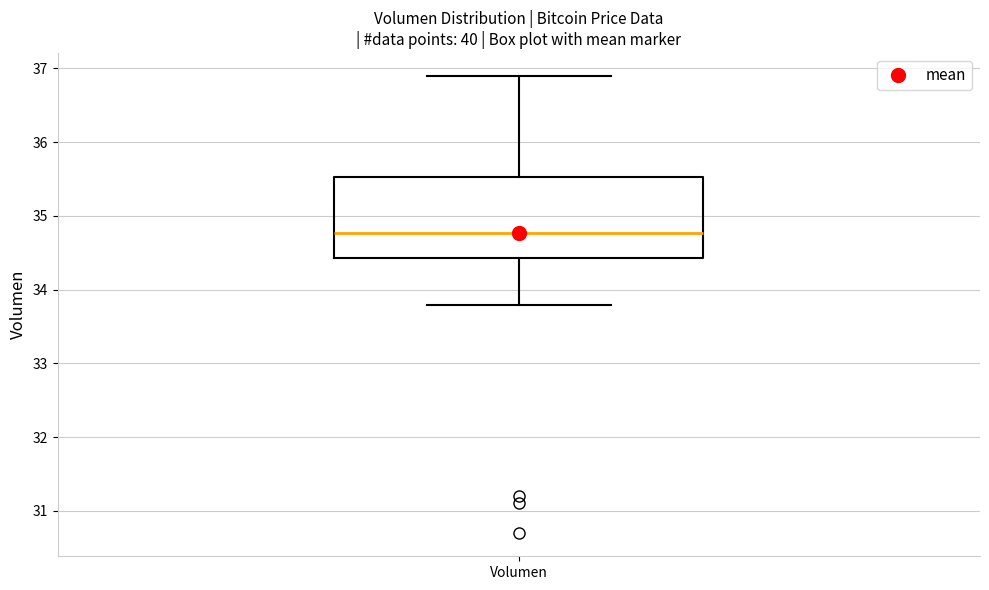

Transcribe this box plot: give where the median line is, the range the box spans, and where the two whiskers end, as read against the y-axis. The values are not printed on the chart, so give them approximately, as read against the axis.

median 34.8, box 34.4 to 35.5, whiskers 33.8 to 36.9